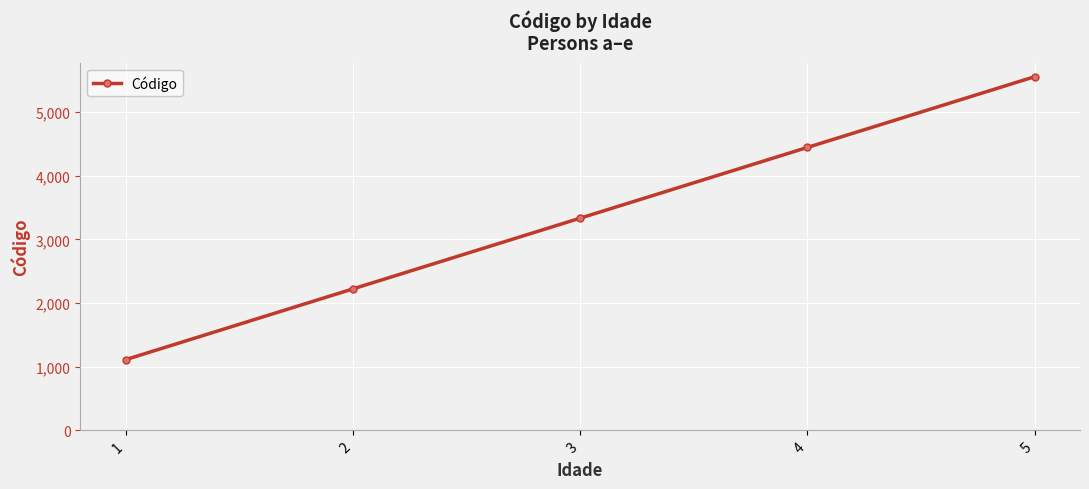

How many lines are shown in the chart?

1